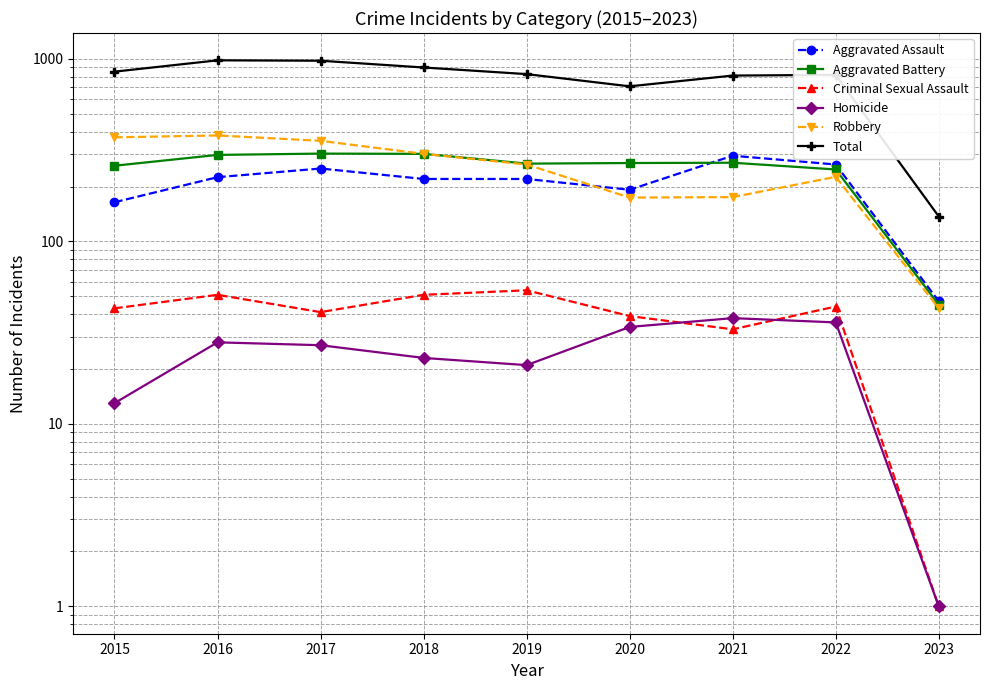

Rank the categories by Aggravated Assault value from lowest to highest.

2023, 2015, 2020, 2018, 2019, 2016, 2017, 2022, 2021